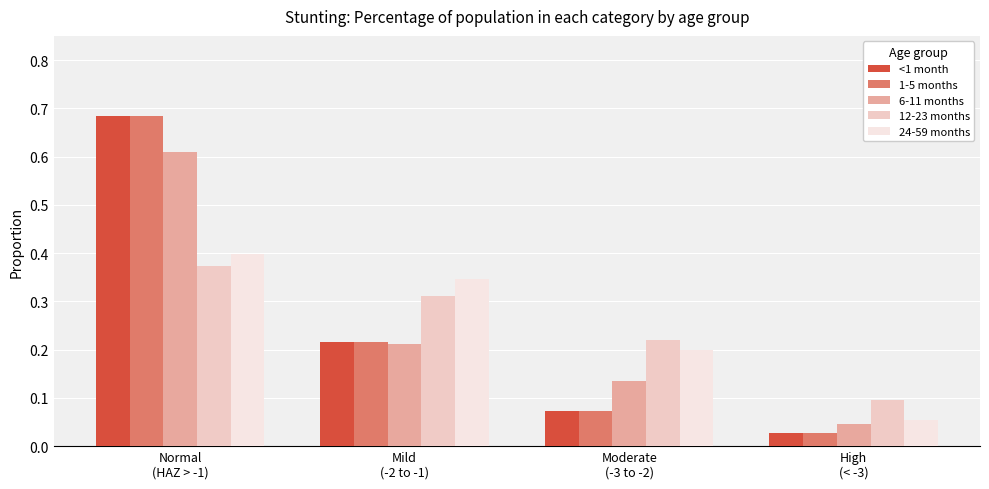

Count the 12-23 months values in the range 0 to 1.

4